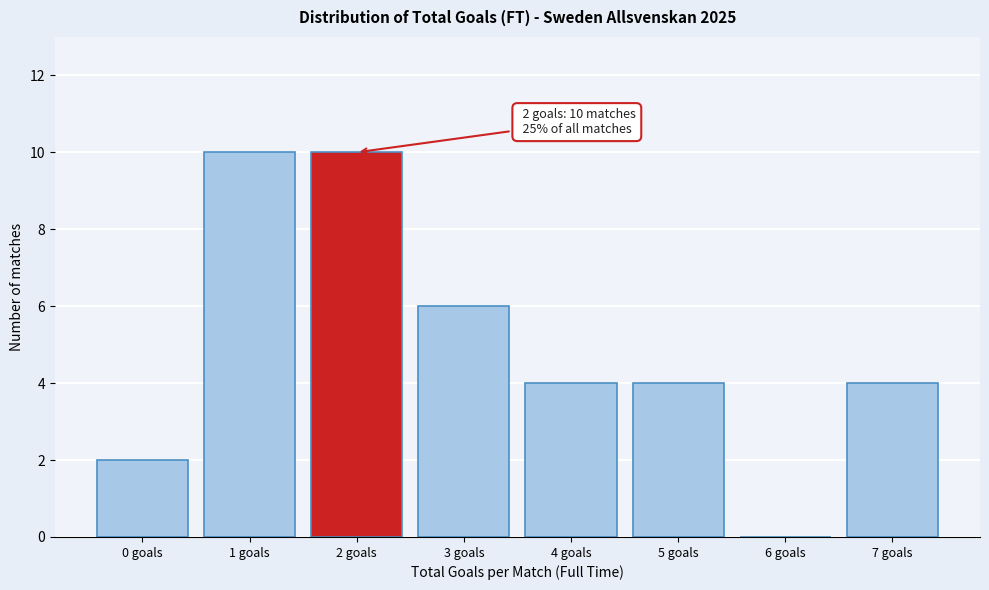

Reading right to left, transcribe all the data shown in this chart.

7 goals=4	6 goals=0	5 goals=4	4 goals=4	3 goals=6	2 goals=10	1 goals=10	0 goals=2